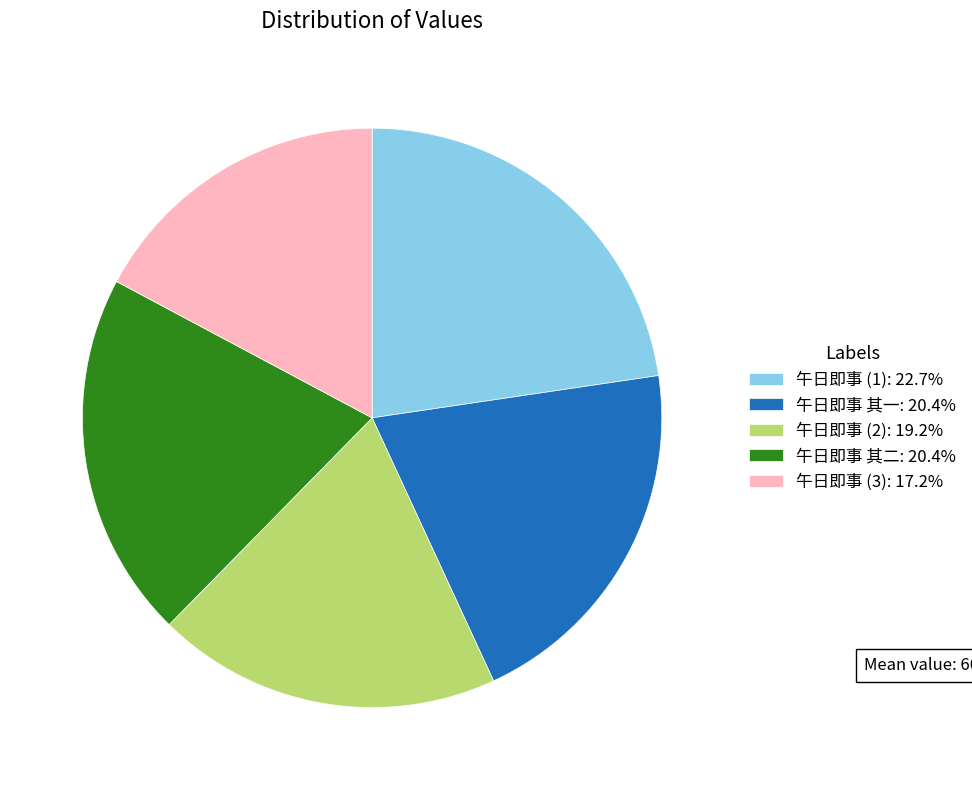

Is there a majority slice in this chart?

No